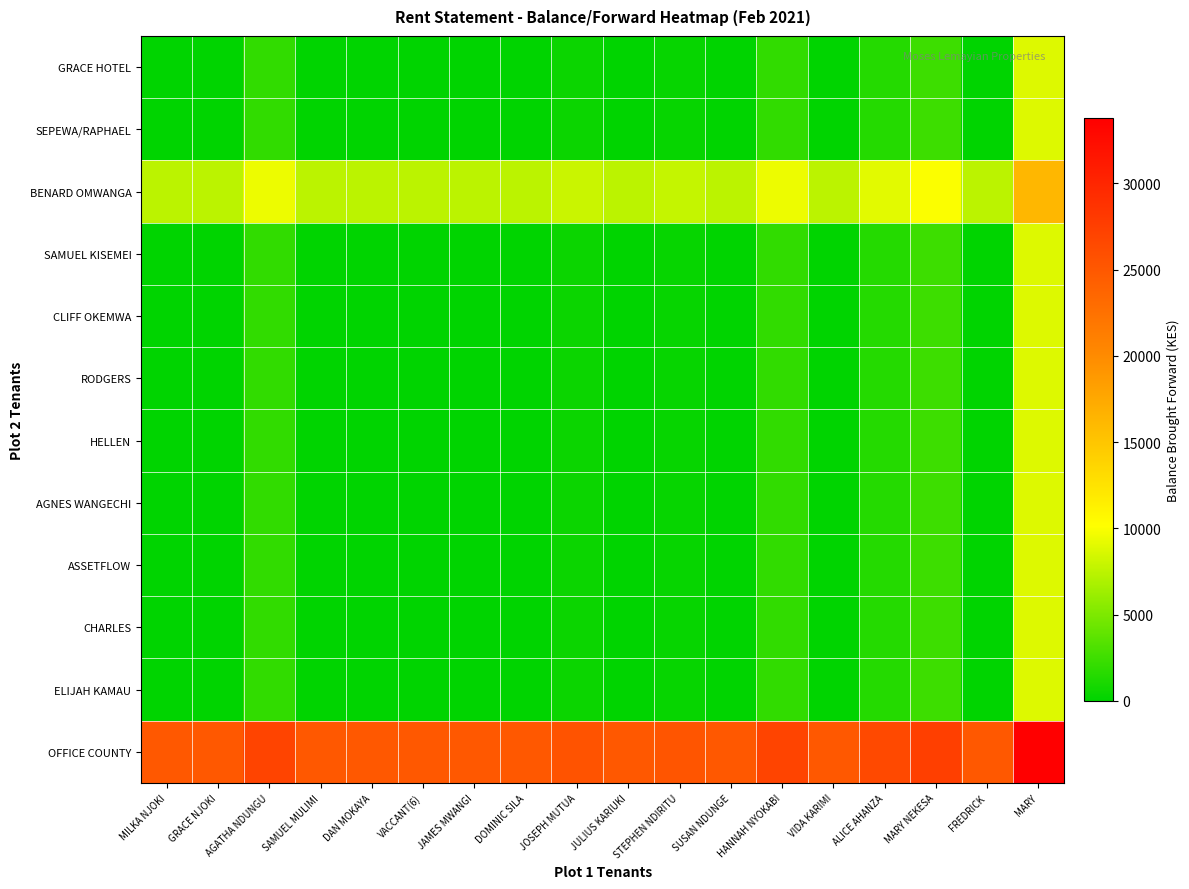

At how many categories does at least one series exceed 22230?

18